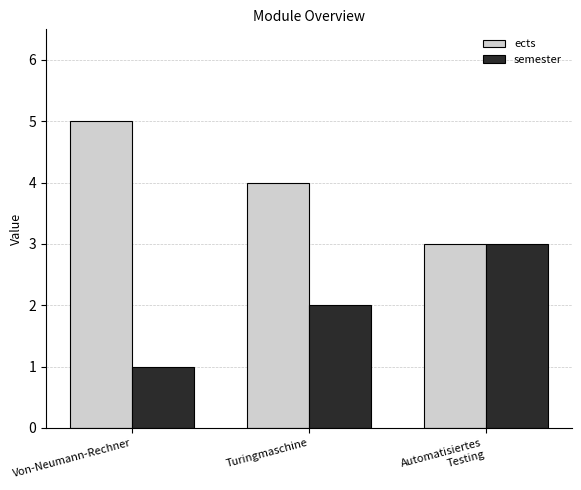

Where is semester nearest to the value 2?

Turingmaschine